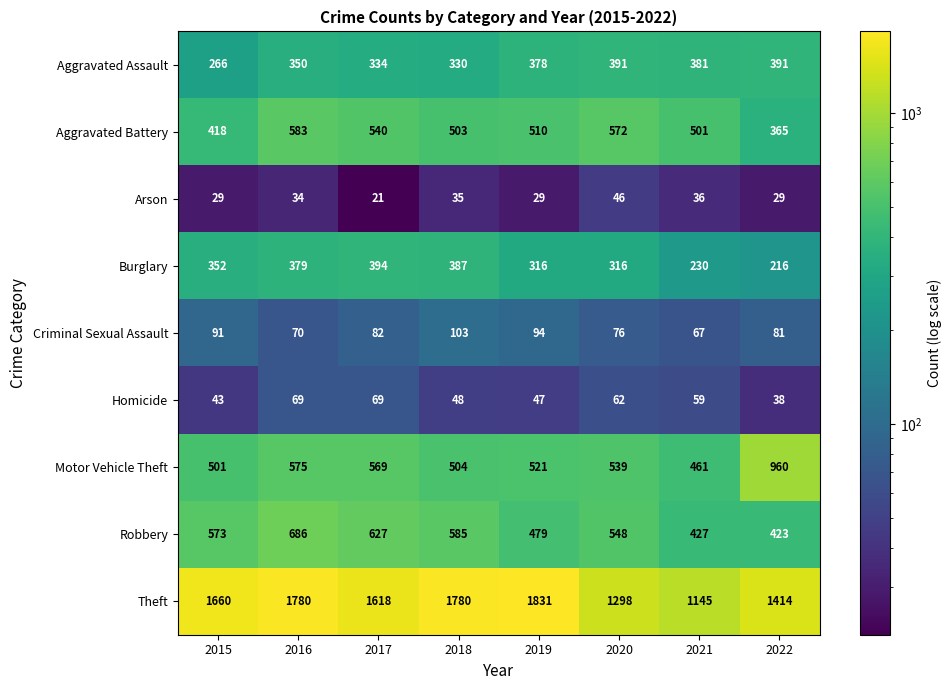

Which series has the largest total across all categories?

Theft